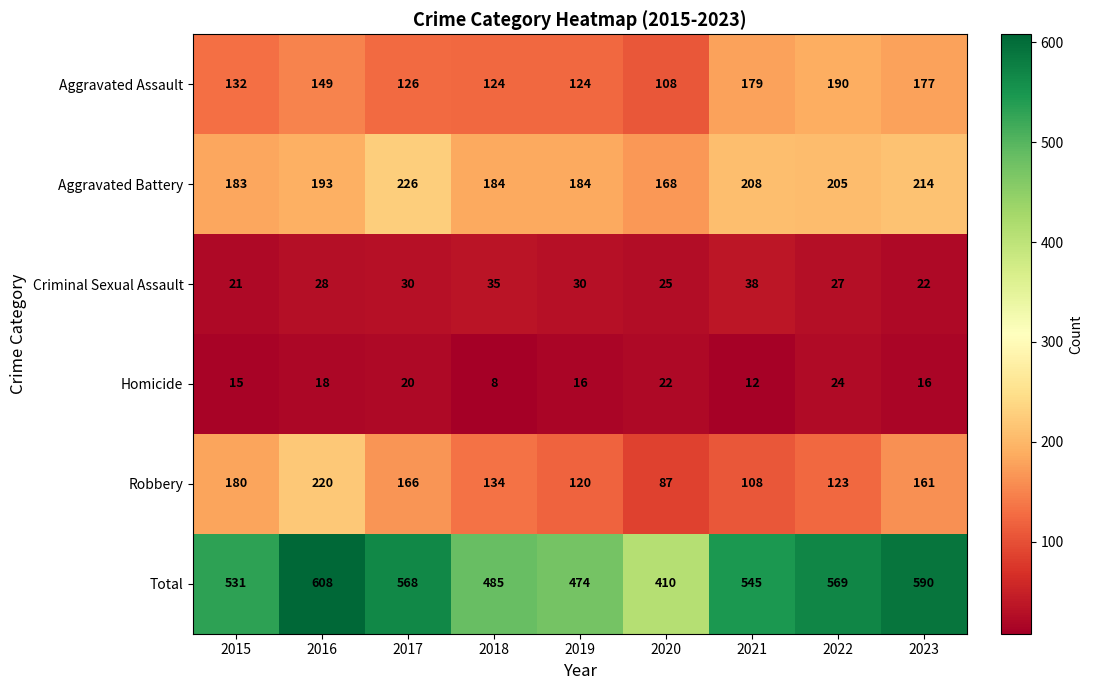

Rank the series at 2023 from highest to lowest value.

Total, Aggravated Battery, Aggravated Assault, Robbery, Criminal Sexual Assault, Homicide